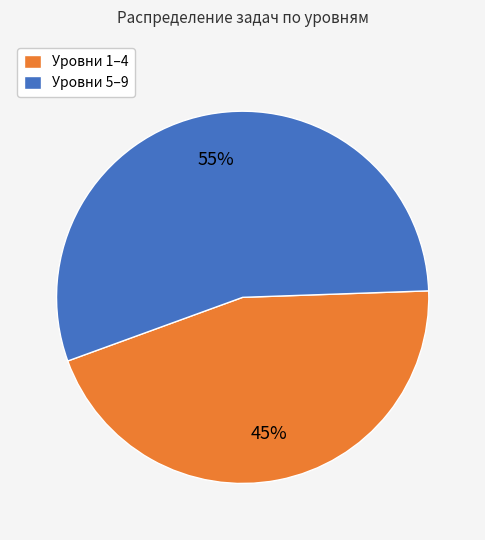

Count the number of slices in the pie.

2